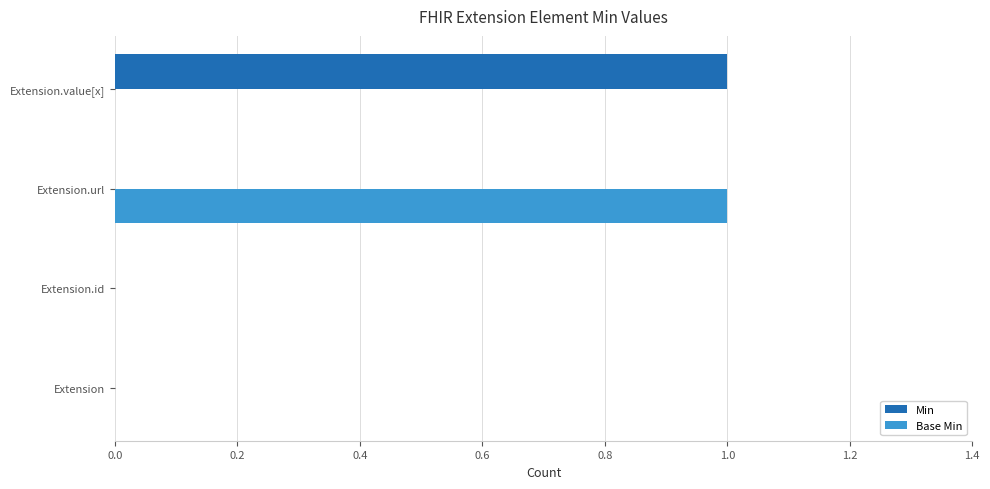

Between Extension and Extension.url, which series saw the biggest shift?

Base Min